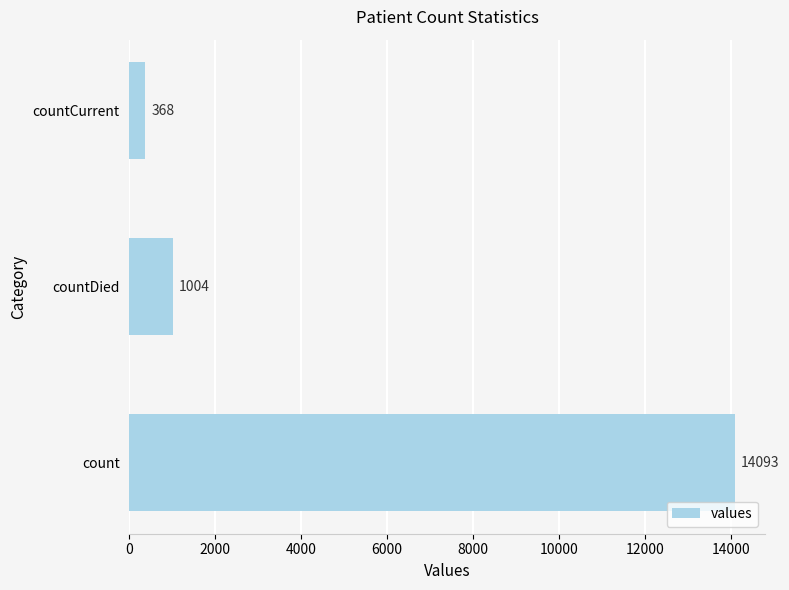

How many bars are there in total?

3